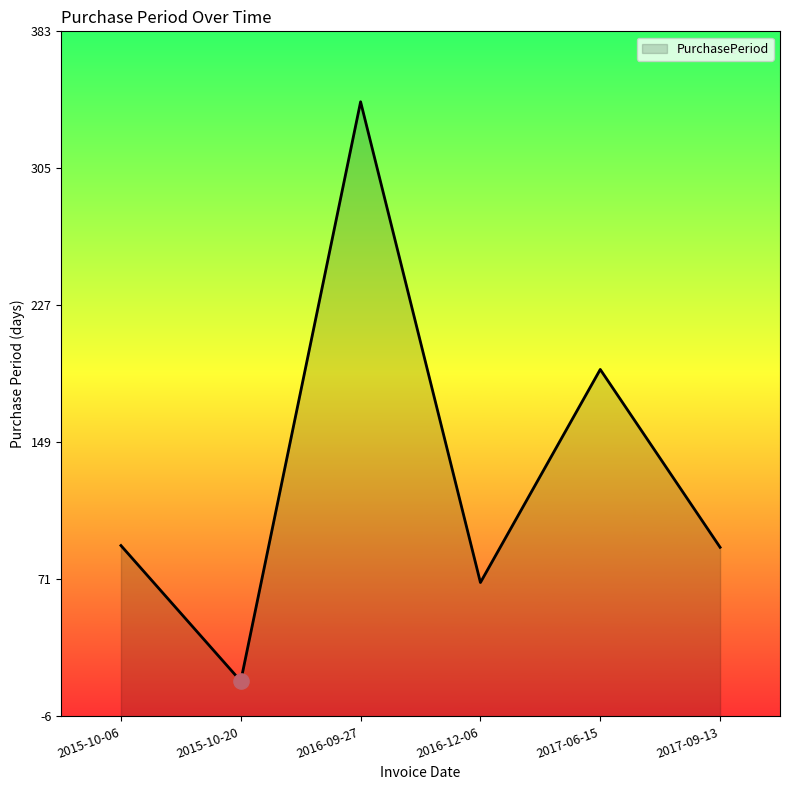

What is the change in value from 2017-06-15 to 2017-09-13?

-101